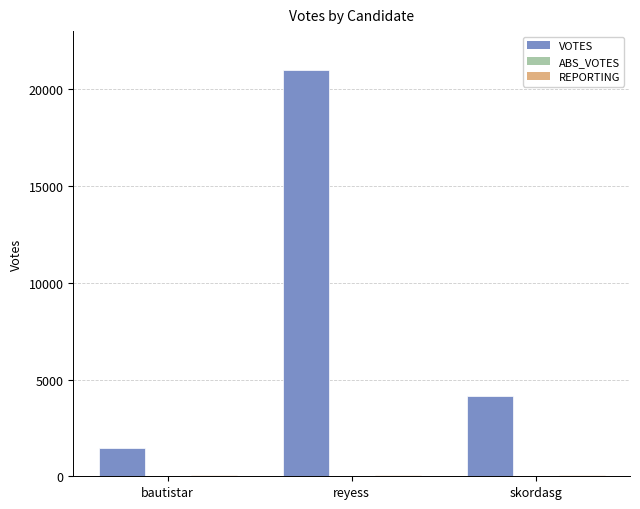

What is the difference between the maximum and second lowest values in the VOTES series?

16822